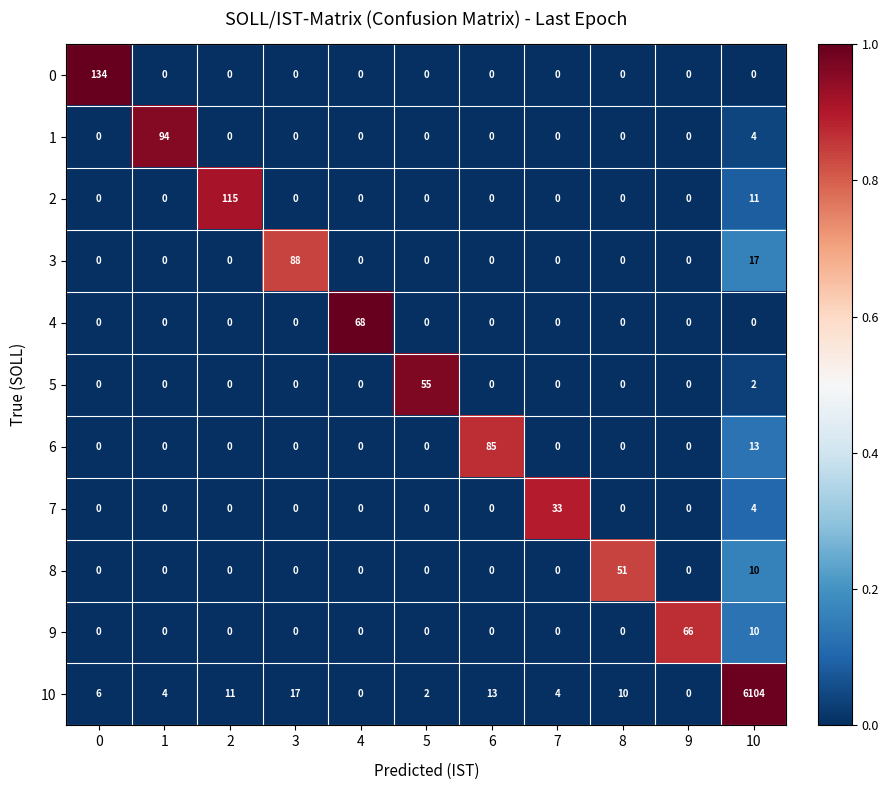

Where is 9 nearest to the value 33?

10